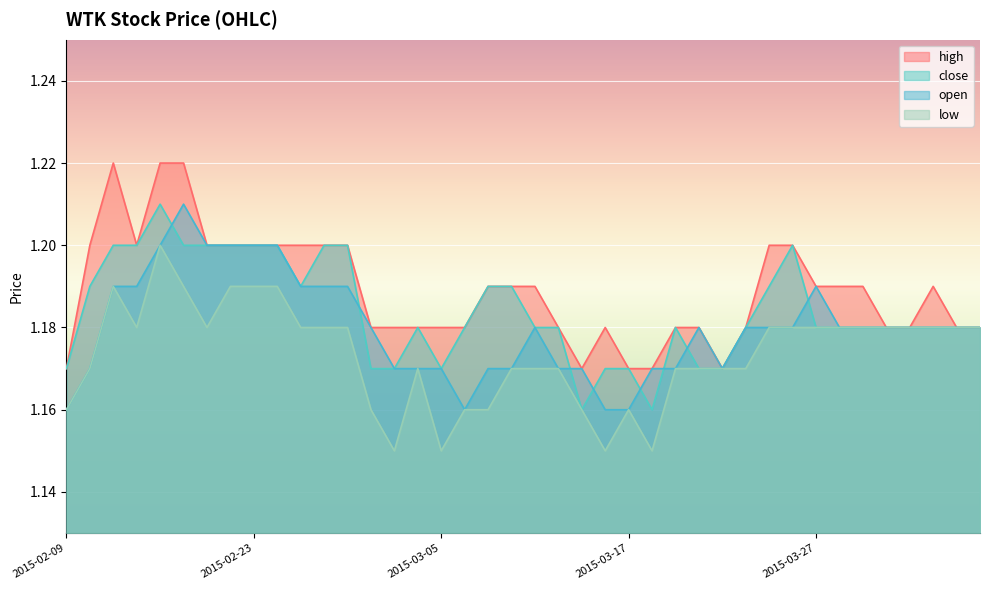

In close, how many points are lower than both neighbors (excluding endpoints)?

4